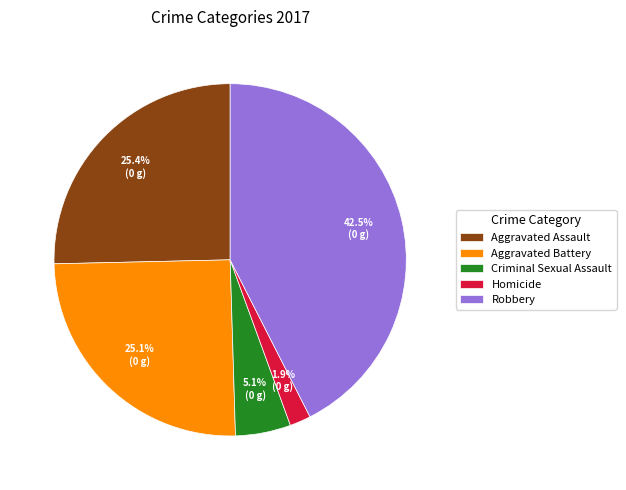

To the nearest percent, what portion does Aggravated Battery represent?

25%